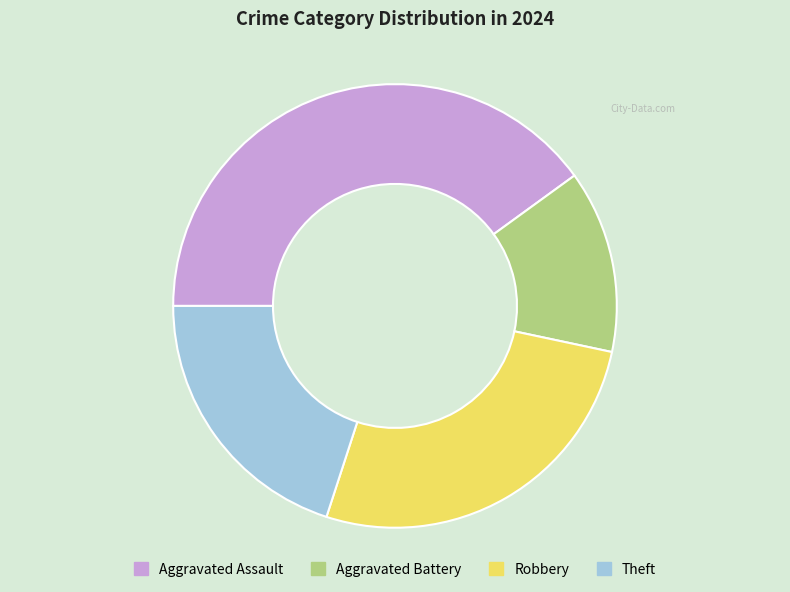

Does Robbery account for over 50% of the chart?

No